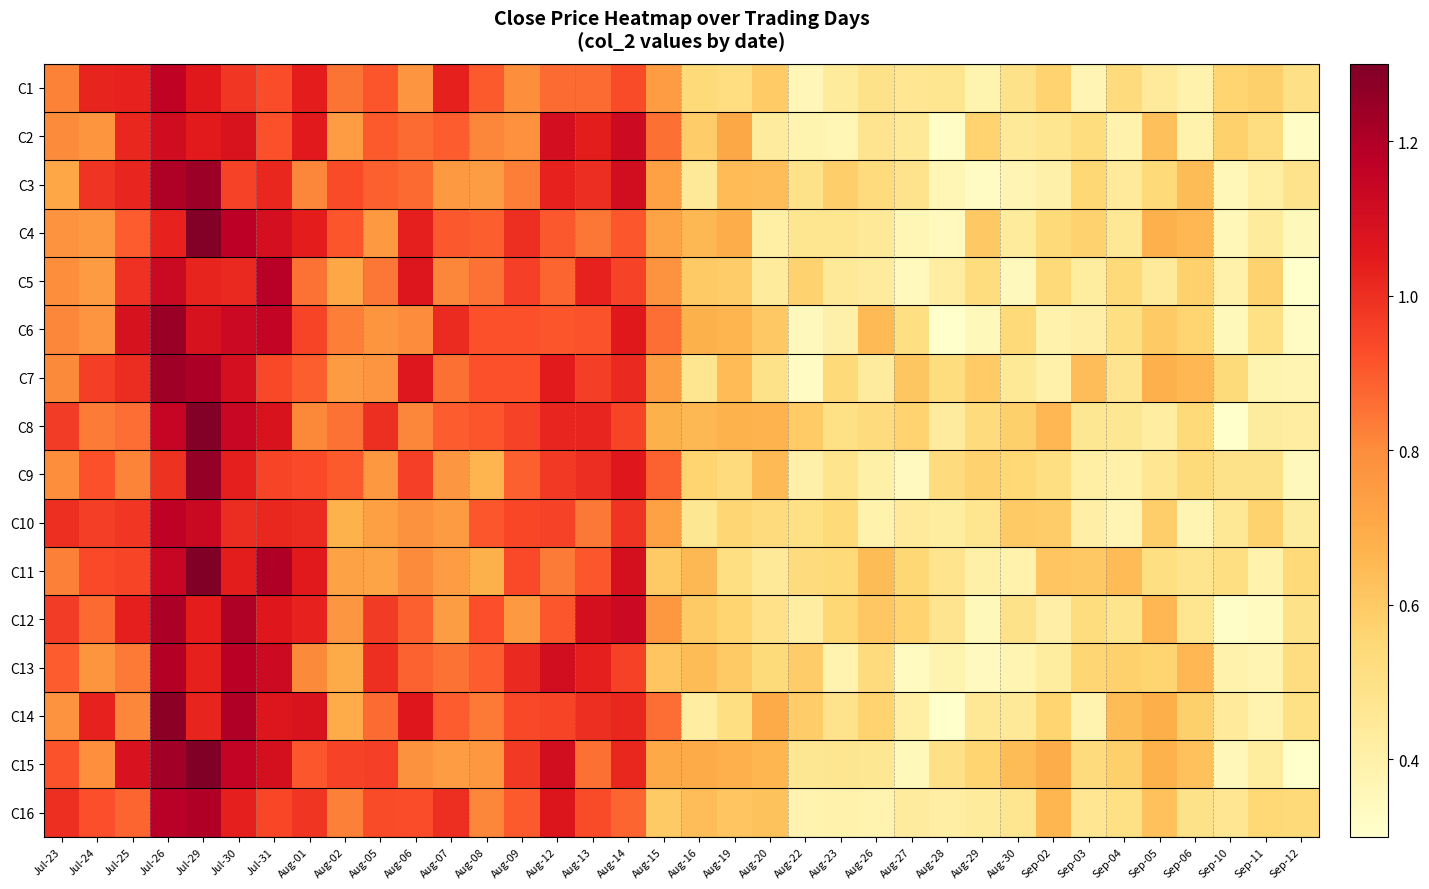

Reading left to right, what are all the values shown in this chart?

C1: Jul-23=0.8	Jul-24=1.0	Jul-25=1.0	Jul-26=1.2	Jul-29=1.1	Jul-30=1.0	Jul-31=0.9	Aug-01=1.0	Aug-02=0.9	Aug-05=0.9	Aug-06=0.8	Aug-07=1.0	Aug-08=0.9	Aug-09=0.8	Aug-12=0.9	Aug-13=0.9	Aug-14=0.9	Aug-15=0.7	Aug-16=0.5	Aug-19=0.5	Aug-20=0.6	Aug-22=0.4	Aug-23=0.4	Aug-26=0.5	Aug-27=0.5	Aug-28=0.5	Aug-29=0.4	Aug-30=0.5	Sep-02=0.6	Sep-03=0.4	Sep-04=0.5	Sep-05=0.4	Sep-06=0.4	Sep-10=0.6	Sep-11=0.6	Sep-12=0.5
C2: Jul-23=0.8	Jul-24=0.8	Jul-25=1.0	Jul-26=1.1	Jul-29=1.0	Jul-30=1.1	Jul-31=0.9	Aug-01=1.1	Aug-02=0.7	Aug-05=0.9	Aug-06=0.9	Aug-07=0.9	Aug-08=0.8	Aug-09=0.8	Aug-12=1.1	Aug-13=1.0	Aug-14=1.1	Aug-15=0.9	Aug-16=0.6	Aug-19=0.7	Aug-20=0.4	Aug-22=0.4	Aug-23=0.4	Aug-26=0.5	Aug-27=0.4	Aug-28=0.3	Aug-29=0.6	Aug-30=0.4	Sep-02=0.5	Sep-03=0.5	Sep-04=0.4	Sep-05=0.6	Sep-06=0.4	Sep-10=0.6	Sep-11=0.5	Sep-12=0.3
C3: Jul-23=0.7	Jul-24=1.0	Jul-25=1.0	Jul-26=1.2	Jul-29=1.2	Jul-30=1.0	Jul-31=1.0	Aug-01=0.8	Aug-02=0.9	Aug-05=0.9	Aug-06=0.9	Aug-07=0.8	Aug-08=0.7	Aug-09=0.8	Aug-12=1.0	Aug-13=1.0	Aug-14=1.1	Aug-15=0.7	Aug-16=0.4	Aug-19=0.6	Aug-20=0.6	Aug-22=0.5	Aug-23=0.6	Aug-26=0.5	Aug-27=0.5	Aug-28=0.4	Aug-29=0.3	Aug-30=0.4	Sep-02=0.4	Sep-03=0.6	Sep-04=0.4	Sep-05=0.5	Sep-06=0.6	Sep-10=0.4	Sep-11=0.4	Sep-12=0.5
C4: Jul-23=0.8	Jul-24=0.8	Jul-25=0.9	Jul-26=1.0	Jul-29=1.3	Jul-30=1.2	Jul-31=1.1	Aug-01=1.0	Aug-02=0.9	Aug-05=0.8	Aug-06=1.0	Aug-07=0.9	Aug-08=0.9	Aug-09=1.0	Aug-12=0.9	Aug-13=0.8	Aug-14=0.9	Aug-15=0.7	Aug-16=0.7	Aug-19=0.7	Aug-20=0.4	Aug-22=0.5	Aug-23=0.5	Aug-26=0.4	Aug-27=0.4	Aug-28=0.3	Aug-29=0.6	Aug-30=0.4	Sep-02=0.5	Sep-03=0.6	Sep-04=0.5	Sep-05=0.7	Sep-06=0.7	Sep-10=0.4	Sep-11=0.4	Sep-12=0.4
C5: Jul-23=0.8	Jul-24=0.8	Jul-25=1.0	Jul-26=1.1	Jul-29=1.0	Jul-30=1.0	Jul-31=1.2	Aug-01=0.9	Aug-02=0.7	Aug-05=0.8	Aug-06=1.1	Aug-07=0.8	Aug-08=0.9	Aug-09=1.0	Aug-12=0.9	Aug-13=1.0	Aug-14=1.0	Aug-15=0.8	Aug-16=0.6	Aug-19=0.6	Aug-20=0.4	Aug-22=0.6	Aug-23=0.4	Aug-26=0.4	Aug-27=0.3	Aug-28=0.4	Aug-29=0.5	Aug-30=0.3	Sep-02=0.5	Sep-03=0.4	Sep-04=0.5	Sep-05=0.4	Sep-06=0.6	Sep-10=0.4	Sep-11=0.6	Sep-12=0.3
C6: Jul-23=0.8	Jul-24=0.8	Jul-25=1.1	Jul-26=1.2	Jul-29=1.1	Jul-30=1.1	Jul-31=1.2	Aug-01=0.9	Aug-02=0.8	Aug-05=0.8	Aug-06=0.8	Aug-07=1.0	Aug-08=0.9	Aug-09=0.9	Aug-12=0.9	Aug-13=0.9	Aug-14=1.1	Aug-15=0.9	Aug-16=0.7	Aug-19=0.7	Aug-20=0.6	Aug-22=0.3	Aug-23=0.4	Aug-26=0.6	Aug-27=0.5	Aug-28=0.3	Aug-29=0.4	Aug-30=0.5	Sep-02=0.4	Sep-03=0.4	Sep-04=0.5	Sep-05=0.6	Sep-06=0.6	Sep-10=0.3	Sep-11=0.5	Sep-12=0.3
C7: Jul-23=0.8	Jul-24=1.0	Jul-25=1.0	Jul-26=1.2	Jul-29=1.2	Jul-30=1.1	Jul-31=0.9	Aug-01=0.9	Aug-02=0.7	Aug-05=0.8	Aug-06=1.1	Aug-07=0.9	Aug-08=0.9	Aug-09=0.9	Aug-12=1.0	Aug-13=1.0	Aug-14=1.0	Aug-15=0.7	Aug-16=0.5	Aug-19=0.6	Aug-20=0.5	Aug-22=0.3	Aug-23=0.5	Aug-26=0.4	Aug-27=0.6	Aug-28=0.5	Aug-29=0.6	Aug-30=0.5	Sep-02=0.4	Sep-03=0.6	Sep-04=0.5	Sep-05=0.7	Sep-06=0.7	Sep-10=0.5	Sep-11=0.4	Sep-12=0.4
C8: Jul-23=1.0	Jul-24=0.8	Jul-25=0.9	Jul-26=1.1	Jul-29=1.3	Jul-30=1.1	Jul-31=1.1	Aug-01=0.8	Aug-02=0.9	Aug-05=1.0	Aug-06=0.8	Aug-07=0.9	Aug-08=0.9	Aug-09=1.0	Aug-12=1.0	Aug-13=1.0	Aug-14=0.9	Aug-15=0.7	Aug-16=0.7	Aug-19=0.7	Aug-20=0.7	Aug-22=0.6	Aug-23=0.5	Aug-26=0.5	Aug-27=0.6	Aug-28=0.4	Aug-29=0.5	Aug-30=0.6	Sep-02=0.7	Sep-03=0.5	Sep-04=0.5	Sep-05=0.4	Sep-06=0.5	Sep-10=0.3	Sep-11=0.4	Sep-12=0.4
C9: Jul-23=0.8	Jul-24=0.9	Jul-25=0.8	Jul-26=1.0	Jul-29=1.3	Jul-30=1.0	Jul-31=0.9	Aug-01=0.9	Aug-02=0.9	Aug-05=0.8	Aug-06=1.0	Aug-07=0.8	Aug-08=0.7	Aug-09=0.9	Aug-12=1.0	Aug-13=1.0	Aug-14=1.1	Aug-15=0.9	Aug-16=0.6	Aug-19=0.5	Aug-20=0.6	Aug-22=0.4	Aug-23=0.5	Aug-26=0.4	Aug-27=0.3	Aug-28=0.5	Aug-29=0.6	Aug-30=0.5	Sep-02=0.5	Sep-03=0.4	Sep-04=0.4	Sep-05=0.5	Sep-06=0.5	Sep-10=0.5	Sep-11=0.5	Sep-12=0.3
C10: Jul-23=1.0	Jul-24=1.0	Jul-25=1.0	Jul-26=1.2	Jul-29=1.1	Jul-30=1.0	Jul-31=1.0	Aug-01=1.0	Aug-02=0.7	Aug-05=0.7	Aug-06=0.8	Aug-07=0.8	Aug-08=0.9	Aug-09=0.9	Aug-12=1.0	Aug-13=0.8	Aug-14=1.0	Aug-15=0.7	Aug-16=0.5	Aug-19=0.6	Aug-20=0.5	Aug-22=0.5	Aug-23=0.5	Aug-26=0.4	Aug-27=0.4	Aug-28=0.4	Aug-29=0.5	Aug-30=0.6	Sep-02=0.6	Sep-03=0.4	Sep-04=0.4	Sep-05=0.6	Sep-06=0.4	Sep-10=0.5	Sep-11=0.6	Sep-12=0.4
C11: Jul-23=0.8	Jul-24=0.9	Jul-25=0.9	Jul-26=1.1	Jul-29=1.3	Jul-30=1.0	Jul-31=1.2	Aug-01=1.1	Aug-02=0.7	Aug-05=0.7	Aug-06=0.8	Aug-07=0.7	Aug-08=0.7	Aug-09=0.9	Aug-12=0.8	Aug-13=0.9	Aug-14=1.1	Aug-15=0.6	Aug-16=0.7	Aug-19=0.5	Aug-20=0.4	Aug-22=0.5	Aug-23=0.5	Aug-26=0.6	Aug-27=0.6	Aug-28=0.5	Aug-29=0.4	Aug-30=0.4	Sep-02=0.6	Sep-03=0.6	Sep-04=0.6	Sep-05=0.5	Sep-06=0.5	Sep-10=0.5	Sep-11=0.4	Sep-12=0.5
C12: Jul-23=1.0	Jul-24=0.9	Jul-25=1.0	Jul-26=1.2	Jul-29=1.0	Jul-30=1.2	Jul-31=1.1	Aug-01=1.0	Aug-02=0.8	Aug-05=1.0	Aug-06=0.9	Aug-07=0.7	Aug-08=0.9	Aug-09=0.8	Aug-12=0.9	Aug-13=1.1	Aug-14=1.1	Aug-15=0.8	Aug-16=0.6	Aug-19=0.6	Aug-20=0.5	Aug-22=0.4	Aug-23=0.6	Aug-26=0.6	Aug-27=0.6	Aug-28=0.5	Aug-29=0.3	Aug-30=0.5	Sep-02=0.4	Sep-03=0.5	Sep-04=0.5	Sep-05=0.7	Sep-06=0.5	Sep-10=0.3	Sep-11=0.3	Sep-12=0.5
C13: Jul-23=0.9	Jul-24=0.8	Jul-25=0.8	Jul-26=1.2	Jul-29=1.0	Jul-30=1.2	Jul-31=1.1	Aug-01=0.8	Aug-02=0.7	Aug-05=1.0	Aug-06=0.9	Aug-07=0.9	Aug-08=0.9	Aug-09=1.0	Aug-12=1.1	Aug-13=1.0	Aug-14=1.0	Aug-15=0.6	Aug-16=0.6	Aug-19=0.6	Aug-20=0.5	Aug-22=0.6	Aug-23=0.4	Aug-26=0.5	Aug-27=0.3	Aug-28=0.4	Aug-29=0.3	Aug-30=0.4	Sep-02=0.4	Sep-03=0.6	Sep-04=0.6	Sep-05=0.6	Sep-06=0.7	Sep-10=0.4	Sep-11=0.4	Sep-12=0.5
C14: Jul-23=0.8	Jul-24=1.0	Jul-25=0.8	Jul-26=1.3	Jul-29=1.0	Jul-30=1.2	Jul-31=1.1	Aug-01=1.1	Aug-02=0.7	Aug-05=0.9	Aug-06=1.1	Aug-07=0.9	Aug-08=0.8	Aug-09=0.9	Aug-12=0.9	Aug-13=1.0	Aug-14=1.0	Aug-15=0.9	Aug-16=0.4	Aug-19=0.5	Aug-20=0.7	Aug-22=0.6	Aug-23=0.5	Aug-26=0.6	Aug-27=0.4	Aug-28=0.3	Aug-29=0.5	Aug-30=0.4	Sep-02=0.6	Sep-03=0.4	Sep-04=0.6	Sep-05=0.7	Sep-06=0.6	Sep-10=0.4	Sep-11=0.4	Sep-12=0.5
C15: Jul-23=0.9	Jul-24=0.8	Jul-25=1.1	Jul-26=1.2	Jul-29=1.3	Jul-30=1.1	Jul-31=1.1	Aug-01=0.9	Aug-02=0.9	Aug-05=1.0	Aug-06=0.8	Aug-07=0.7	Aug-08=0.8	Aug-09=1.0	Aug-12=1.1	Aug-13=0.9	Aug-14=1.0	Aug-15=0.7	Aug-16=0.7	Aug-19=0.7	Aug-20=0.7	Aug-22=0.5	Aug-23=0.5	Aug-26=0.5	Aug-27=0.3	Aug-28=0.5	Aug-29=0.6	Aug-30=0.6	Sep-02=0.7	Sep-03=0.5	Sep-04=0.6	Sep-05=0.7	Sep-06=0.6	Sep-10=0.4	Sep-11=0.4	Sep-12=0.3
C16: Jul-23=1.0	Jul-24=0.9	Jul-25=0.9	Jul-26=1.2	Jul-29=1.2	Jul-30=1.0	Jul-31=0.9	Aug-01=1.0	Aug-02=0.8	Aug-05=0.9	Aug-06=0.9	Aug-07=1.0	Aug-08=0.8	Aug-09=0.9	Aug-12=1.1	Aug-13=0.9	Aug-14=0.9	Aug-15=0.6	Aug-16=0.6	Aug-19=0.6	Aug-20=0.6	Aug-22=0.4	Aug-23=0.4	Aug-26=0.4	Aug-27=0.4	Aug-28=0.4	Aug-29=0.4	Aug-30=0.5	Sep-02=0.7	Sep-03=0.5	Sep-04=0.5	Sep-05=0.6	Sep-06=0.5	Sep-10=0.5	Sep-11=0.5	Sep-12=0.5